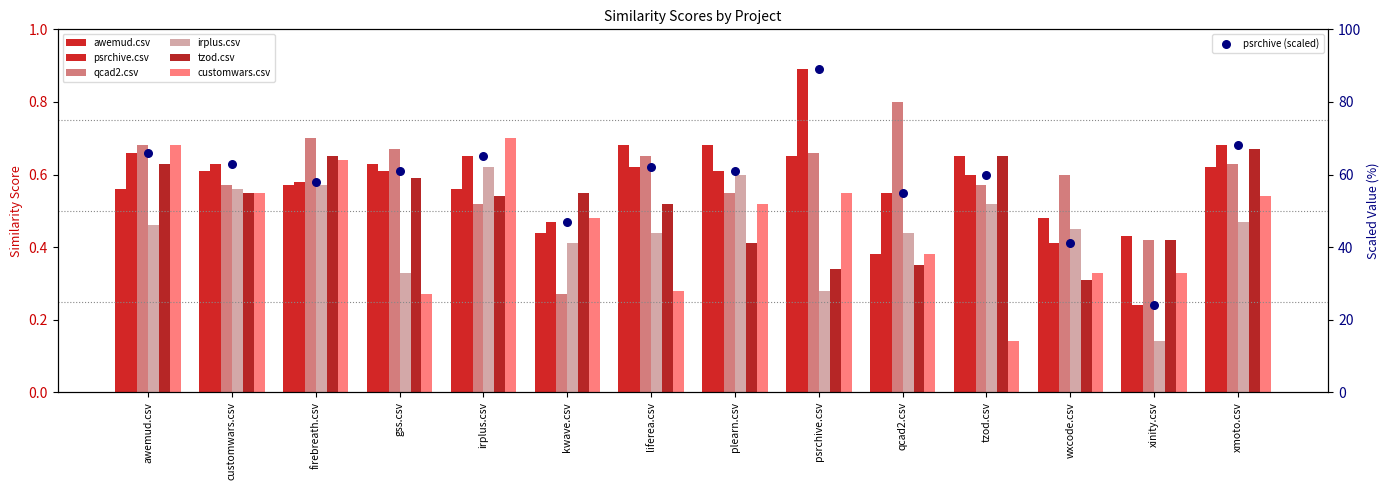

Is the value of irplus.csv at customwars.csv greater than the value of awemud.csv at tzod.csv?

No